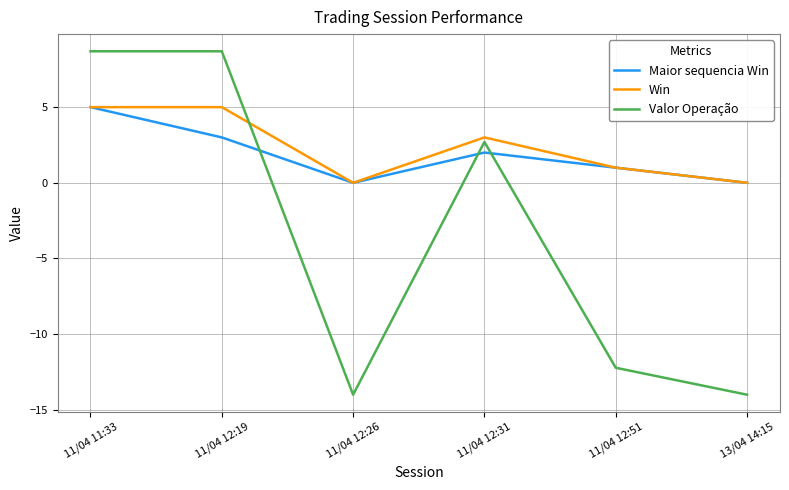

What are all the series names shown in the legend?

Maior sequencia Win, Win, Valor Operação